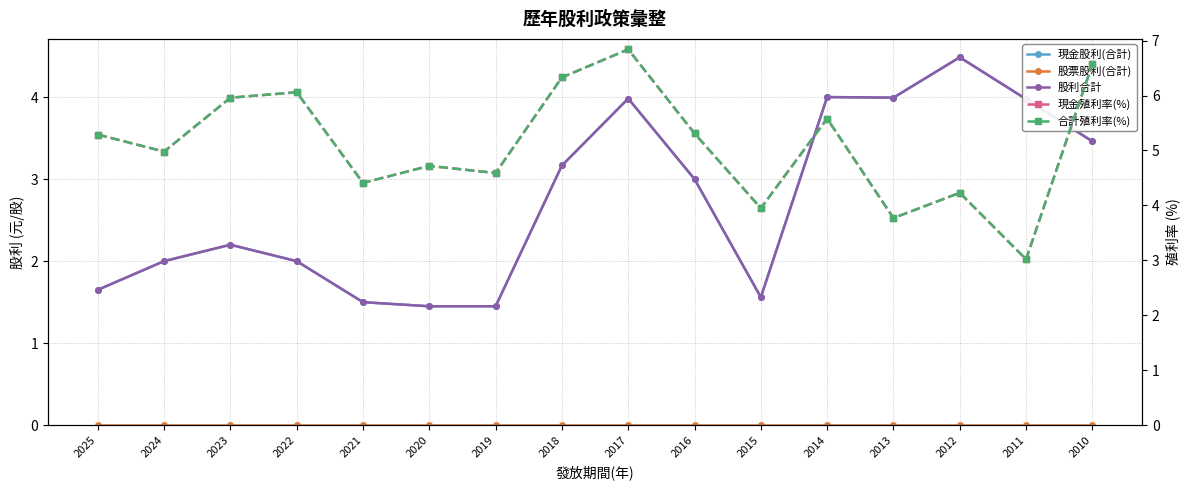

What are all the series names shown in the legend?

現金股利(合計), 股票股利(合計), 股利合計, 現金殖利率(%), 合計殖利率(%)